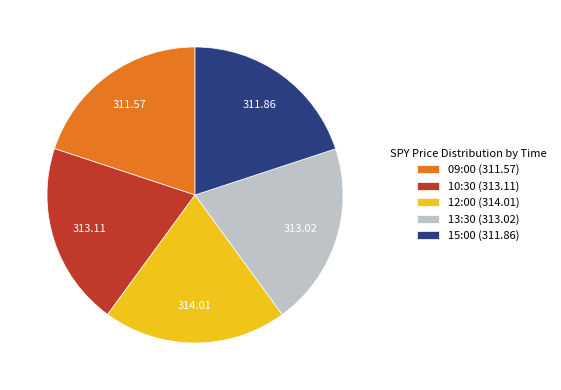

Is there a majority slice in this chart?

No